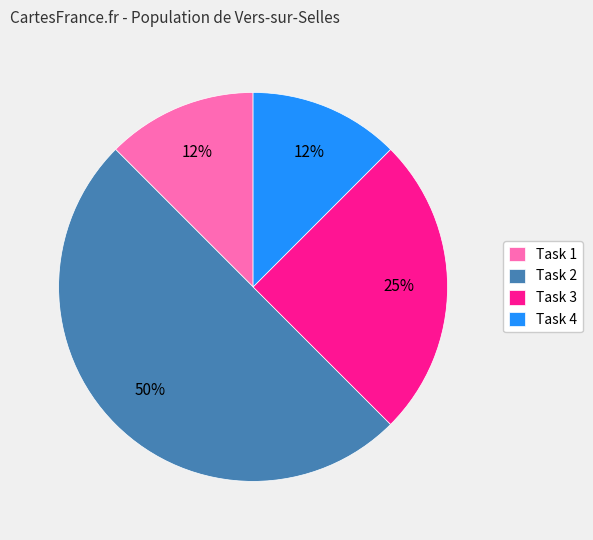

To the nearest percent, what is the difference between the Task 2 and Task 3 slice percentages?

25%